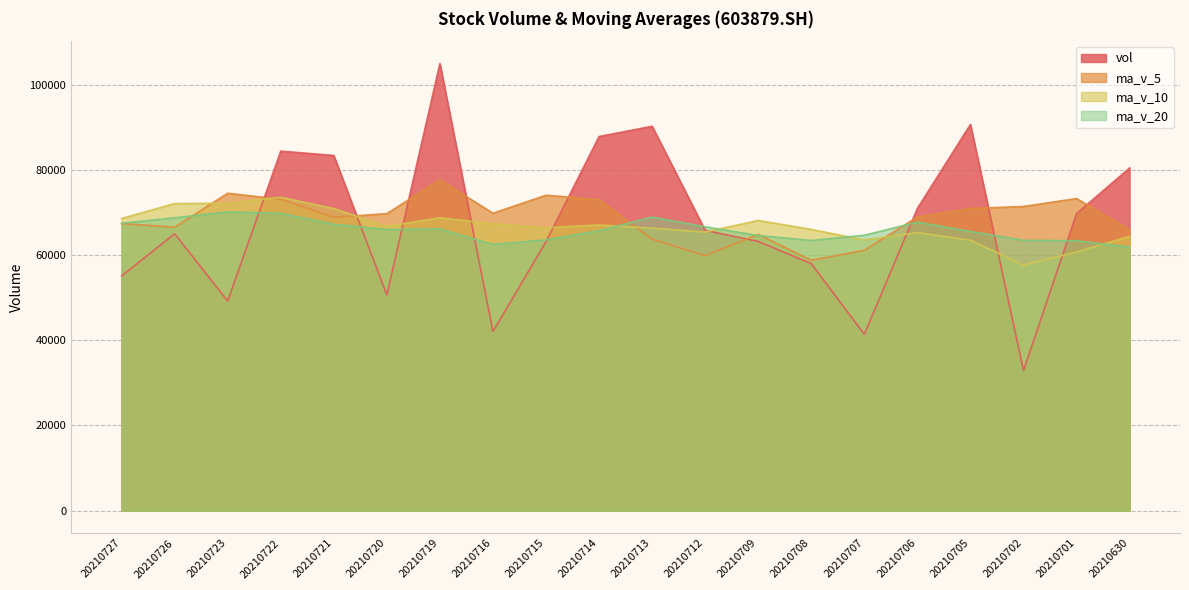

Does the chart display data point markers on the line(s)?

No